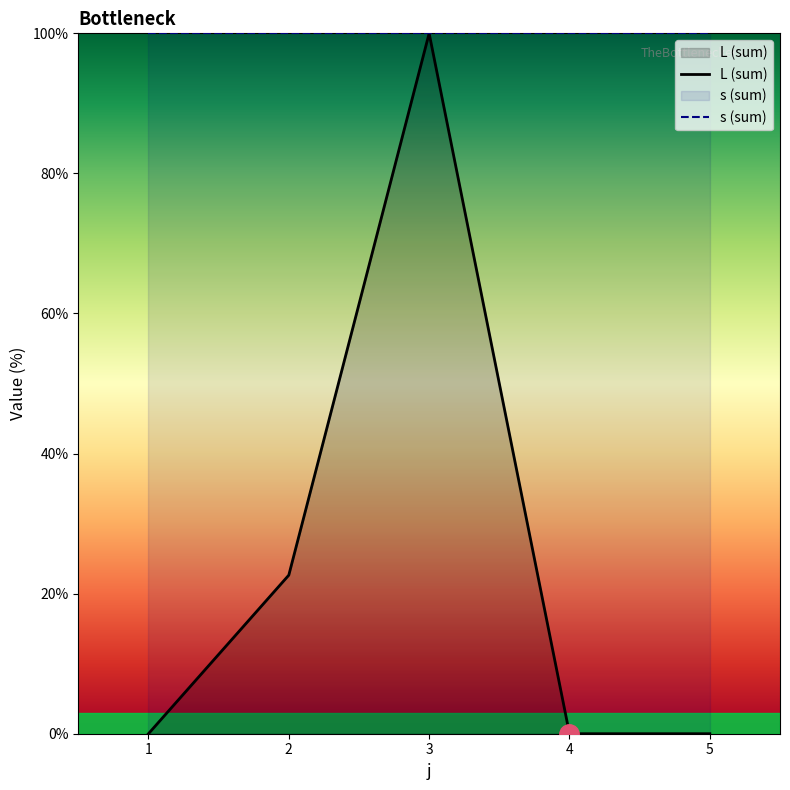

At 4, list the series in order from largest to smallest.

s (sum), L (sum)